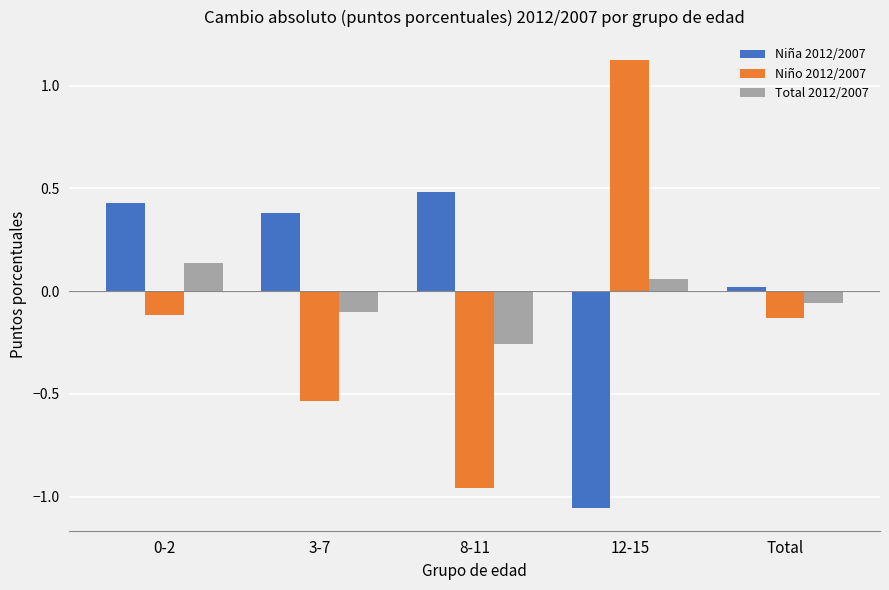

Which series has the largest range (max minus min)?

Niño 2012/2007